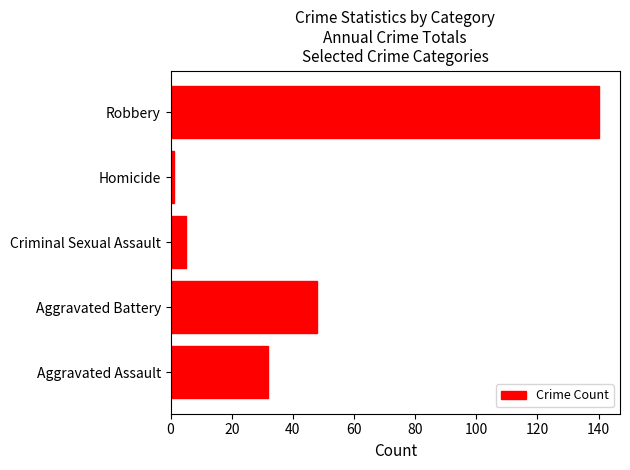

Reading top to bottom, extract all data points from this chart.

140	1	5	48	32